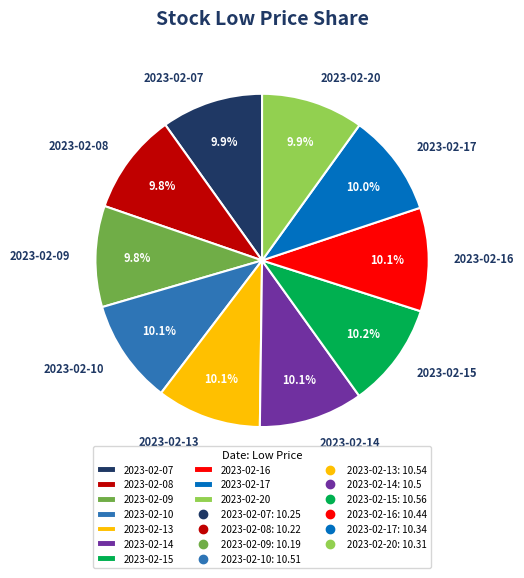

Is it true that 2023-02-10 is 10% of the pie?

True